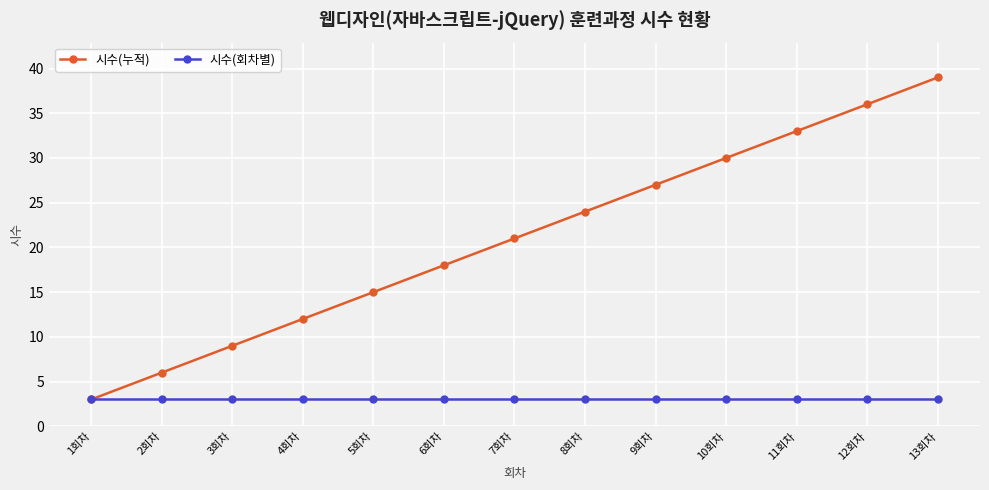

What is the total value across all series at 11회차?

36